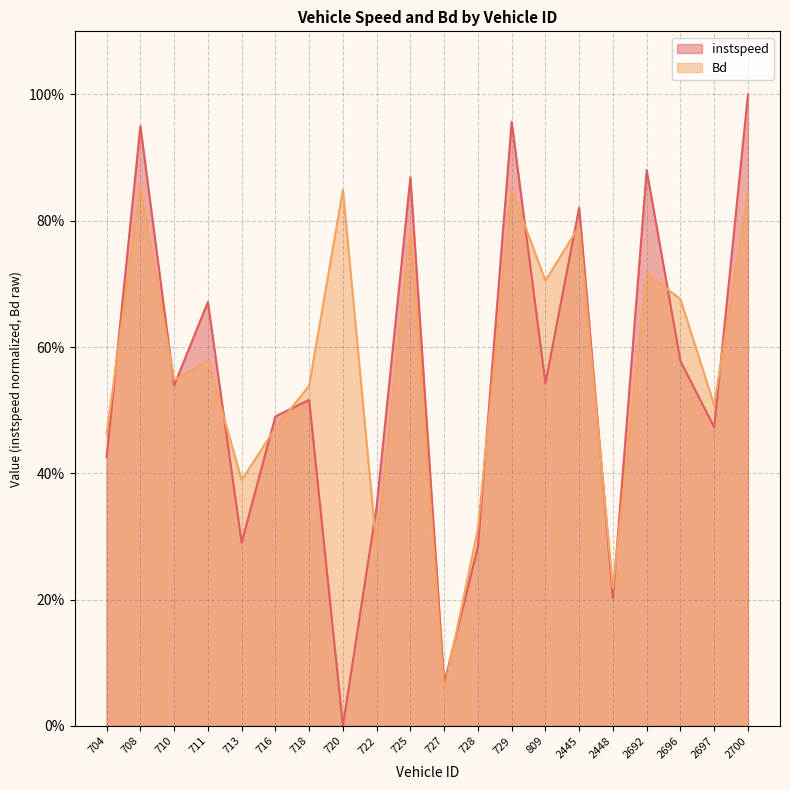

How many lines are shown in the chart?

2